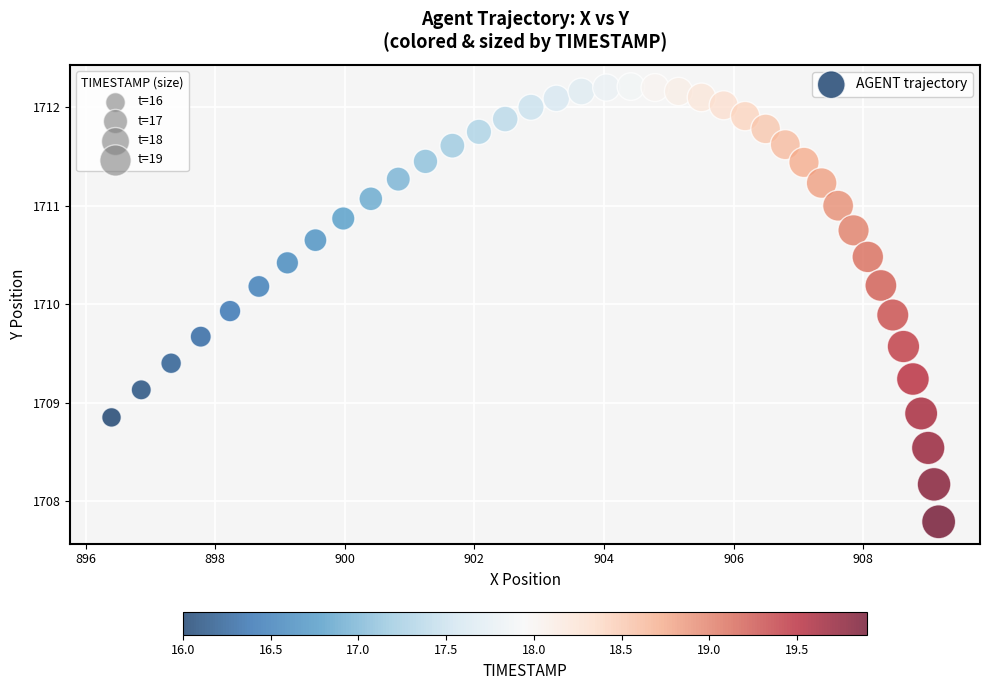

What is the range of X values (max minus min)?

12.8